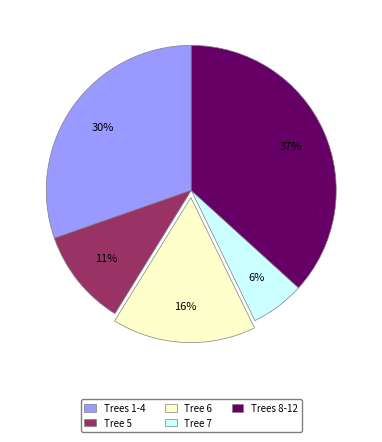

To the nearest percent, what percentage of the pie is Tree 7?

6%